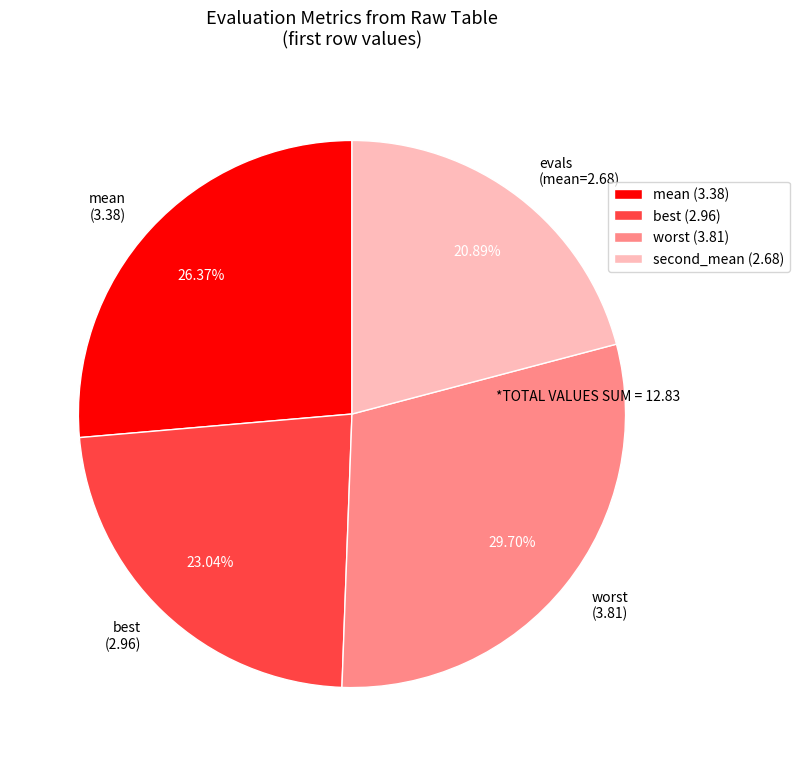

How many slices are in this pie chart?

4